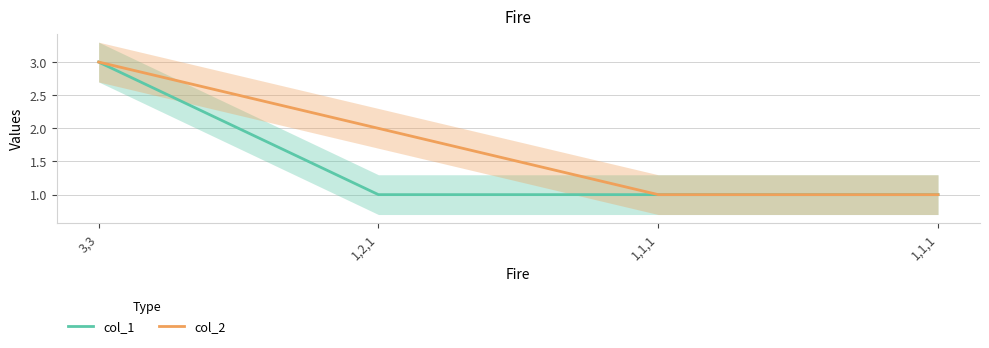

How many lines are shown in the chart?

2